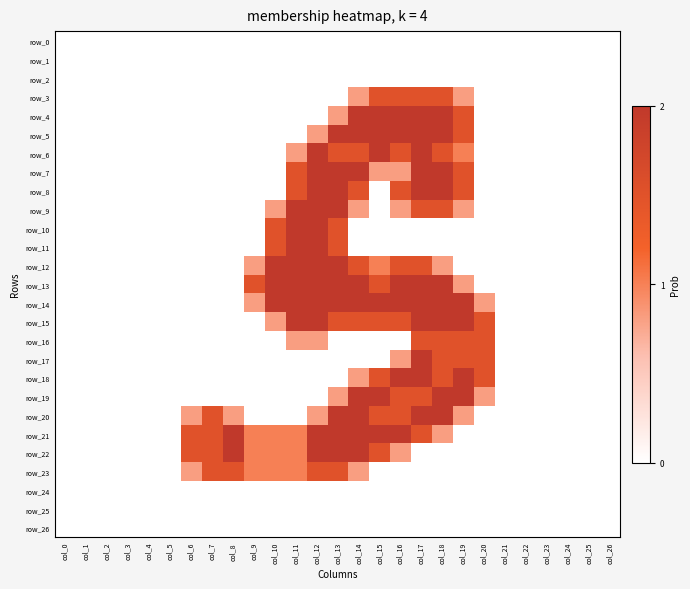

What is the difference between the row_8 values at col_4 and col_11?

1.5